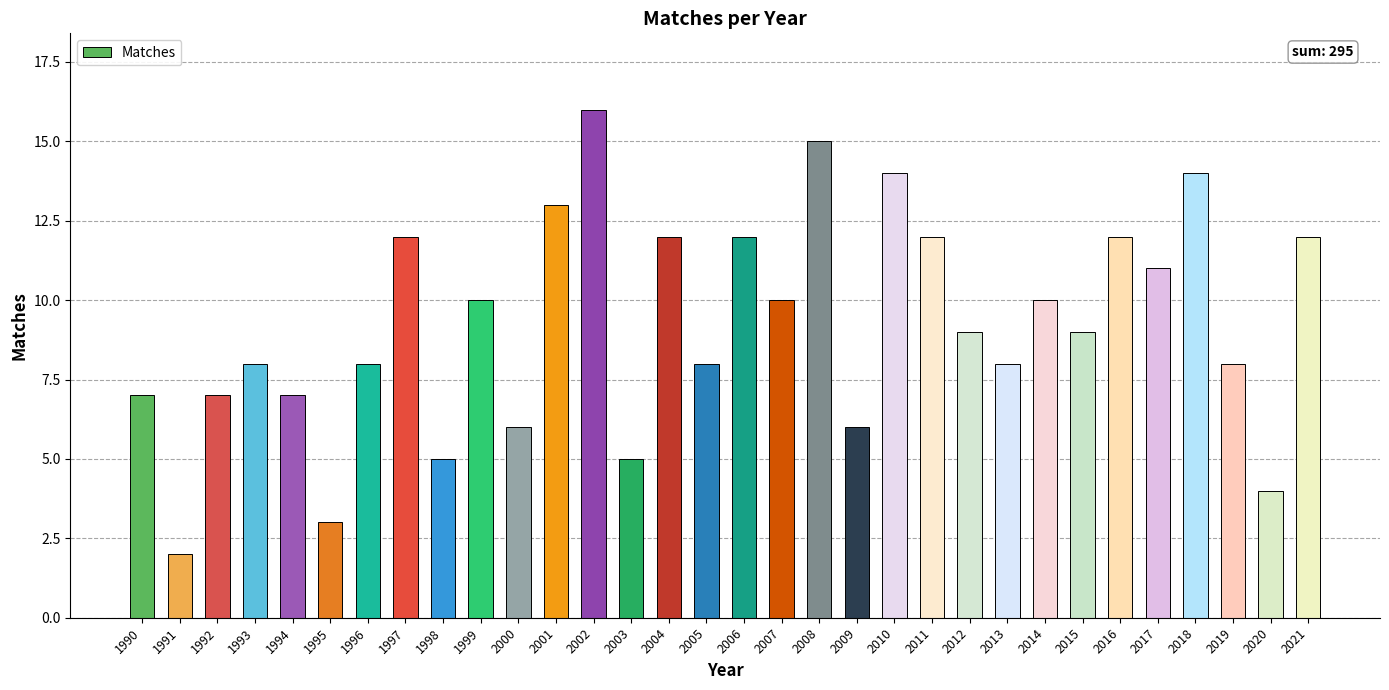

Does the chart contain any negative values?

No